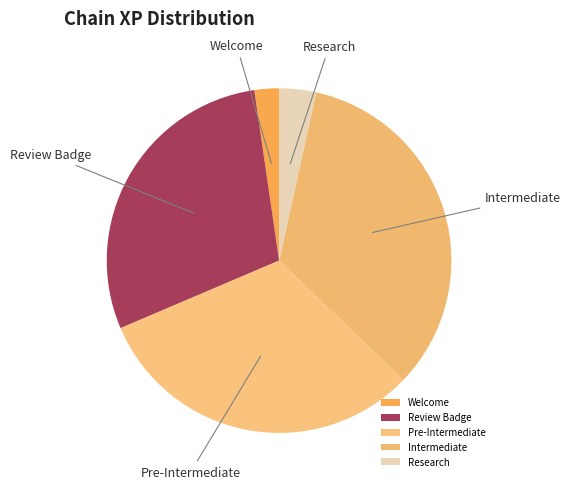

Does any single category account for the majority?

No